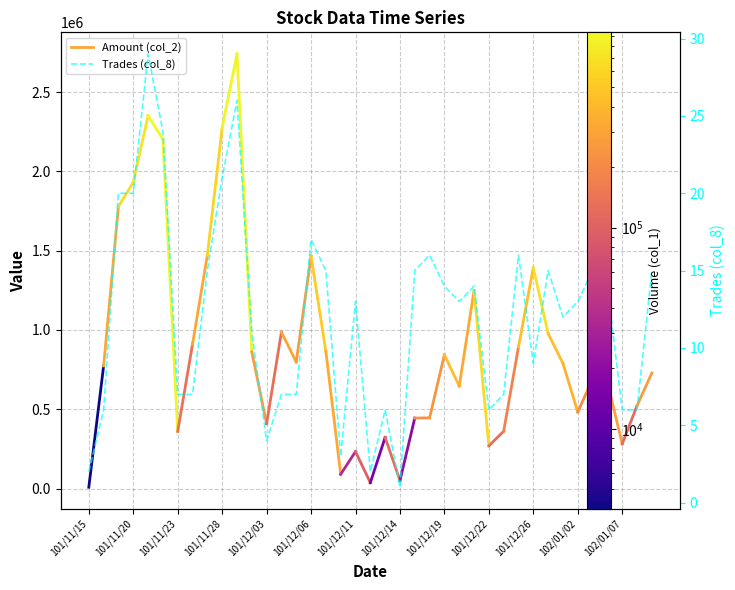

Between 102/01/07 and 101/11/15, which is larger?

102/01/07